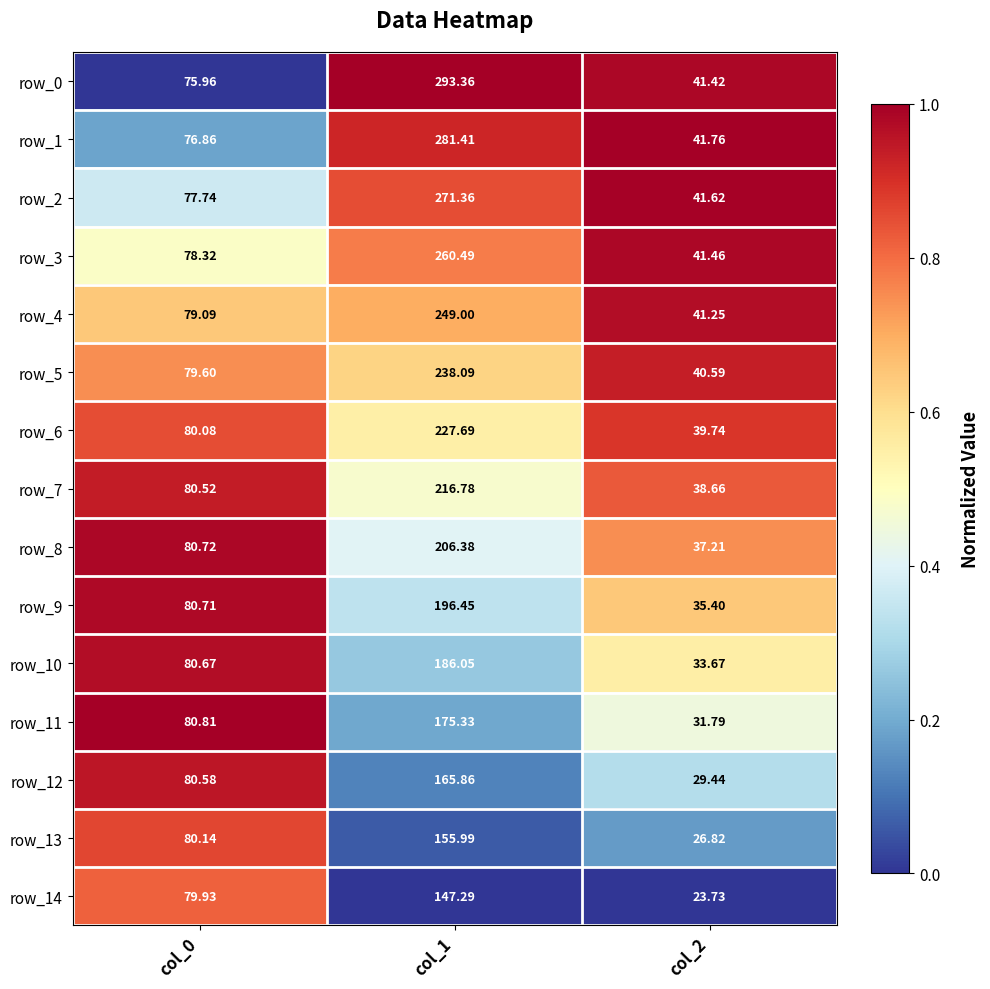

Is the value of row_11 at col_2 greater than the value of row_7 at col_1?

No